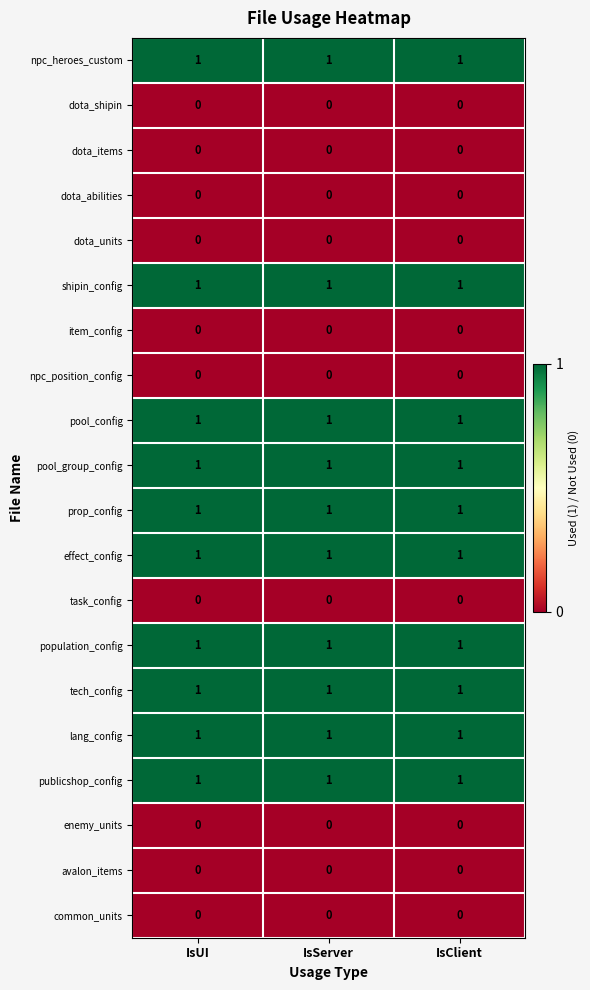

At how many categories does at least one series exceed 0?

3